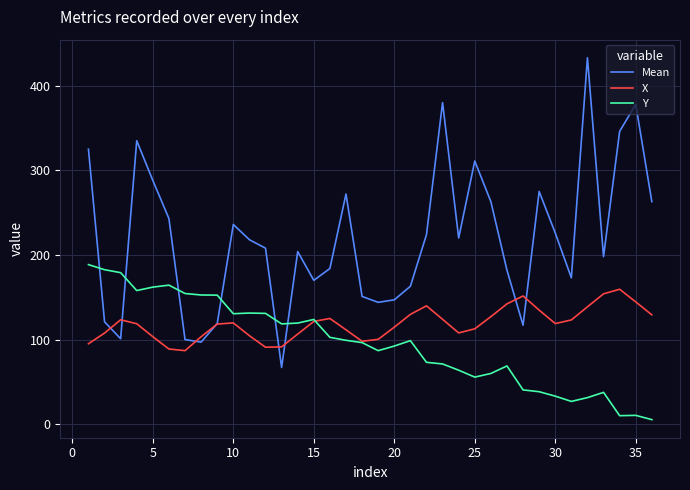

How many times do Y and Mean cross each other?

6